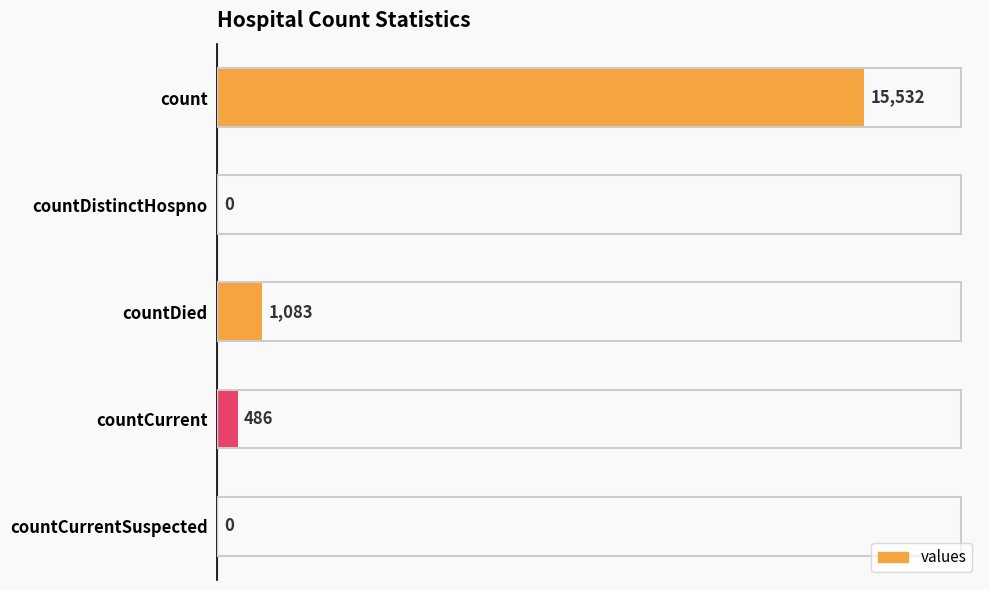

What value does the data have at countDied, to the nearest 50?

1100